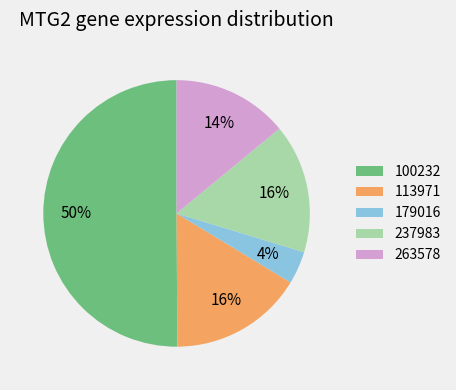

To the nearest percent, what is the difference between the 179016 and 113971 slice percentages?

12%